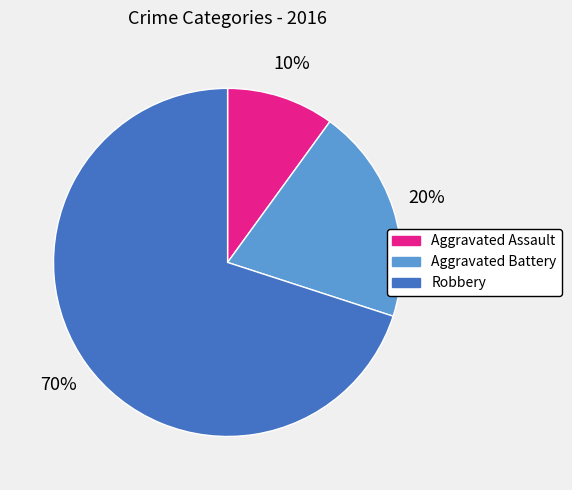

Does any single category account for the majority?

Yes